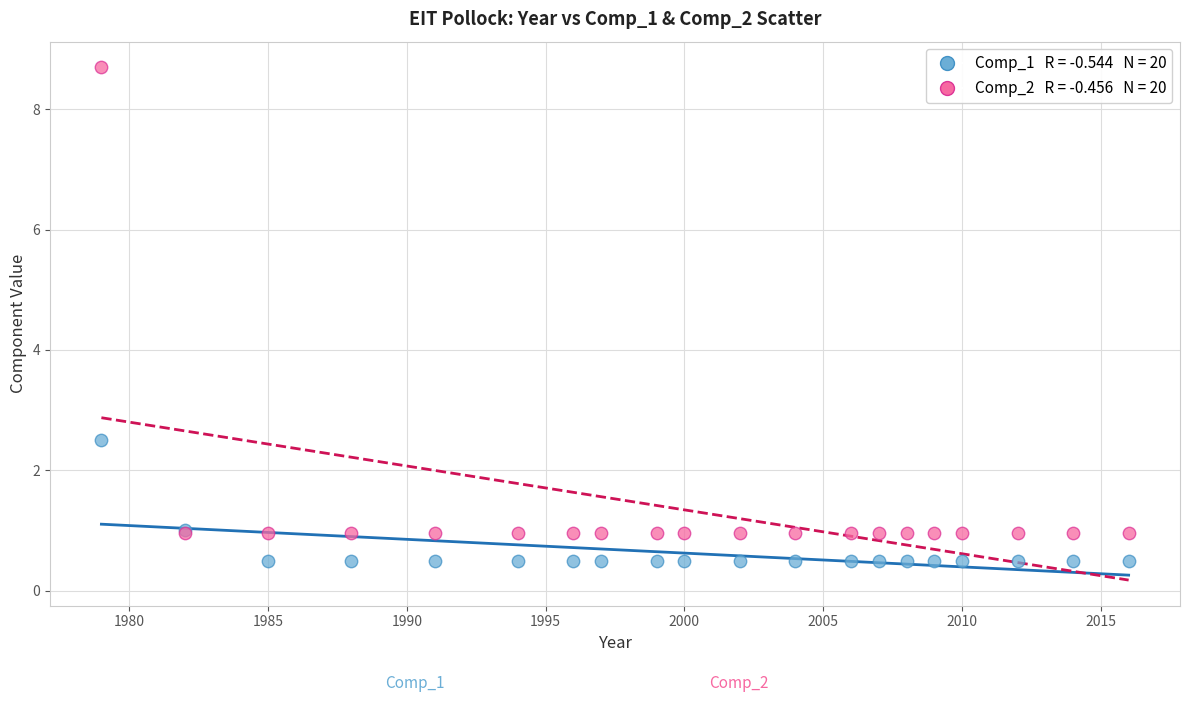

Across all series, what Y value is closest to 4?

2.5